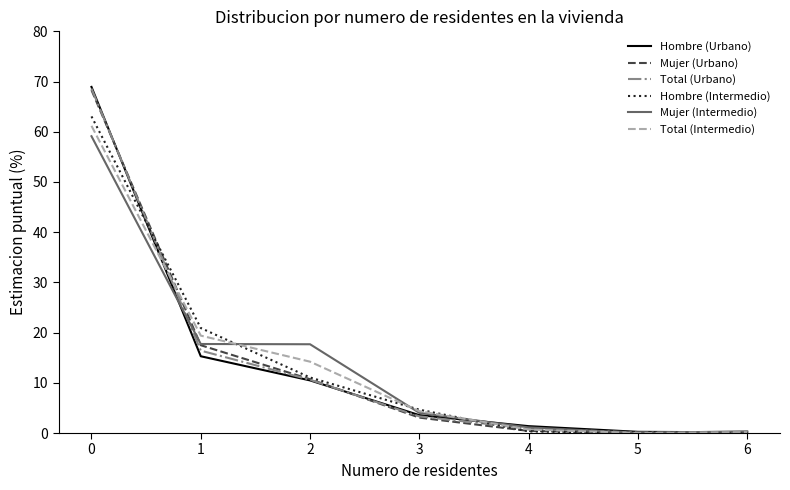

Which series has the largest range (max minus min)?

Hombre (Urbano)